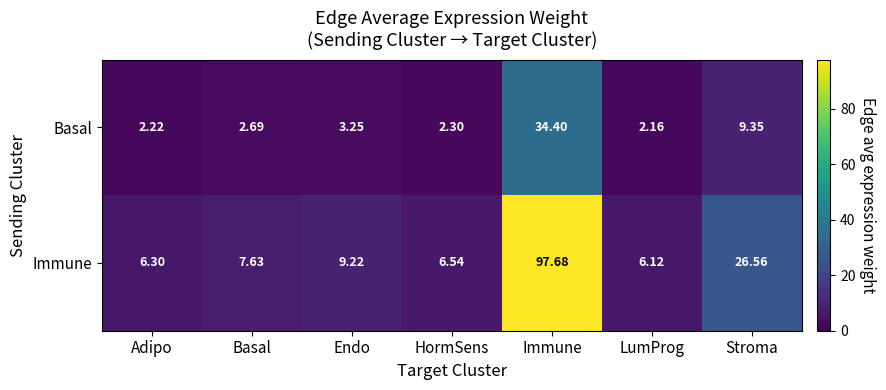

At which label is Immune closest to 51?

Stroma